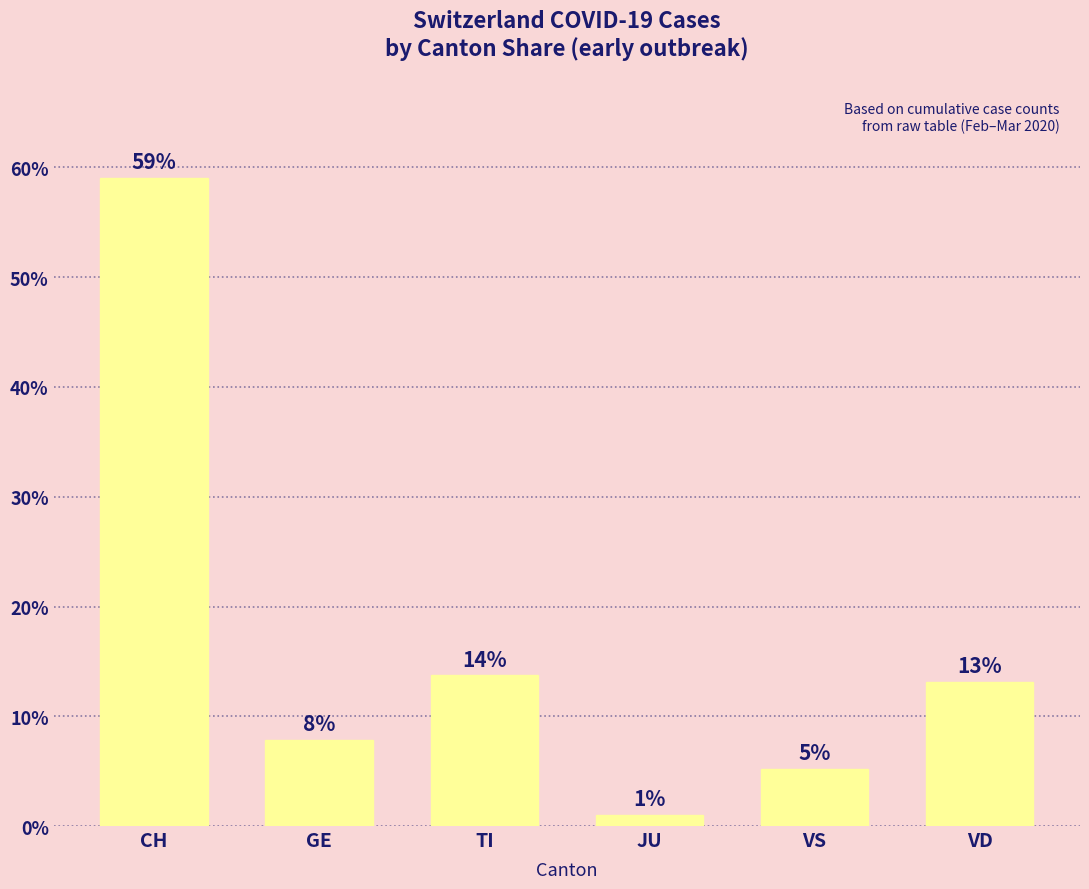

At which label is the value closest to 30?

TI